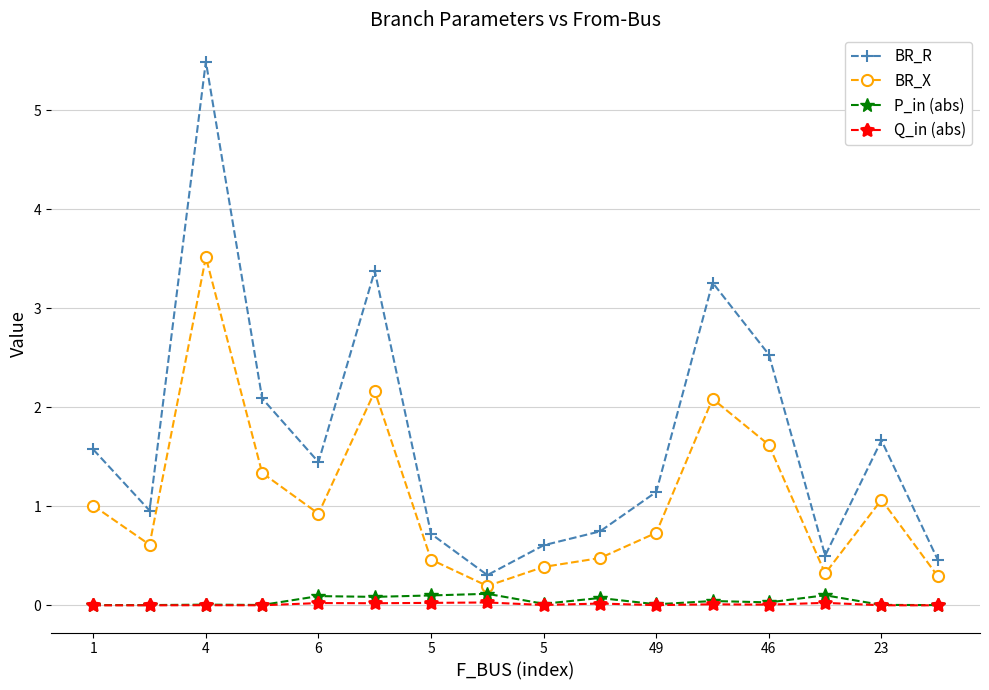

What is the value of the BR_X point at the 16th from the left?

0.3